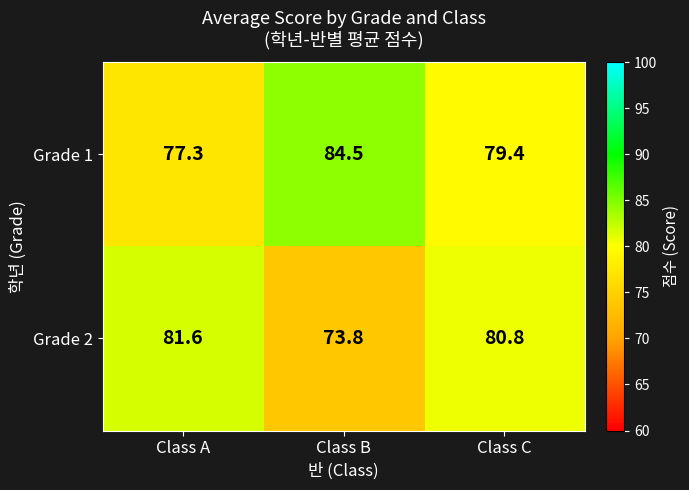

What is the difference between the maximum and minimum values in the Grade 2 series?

7.8